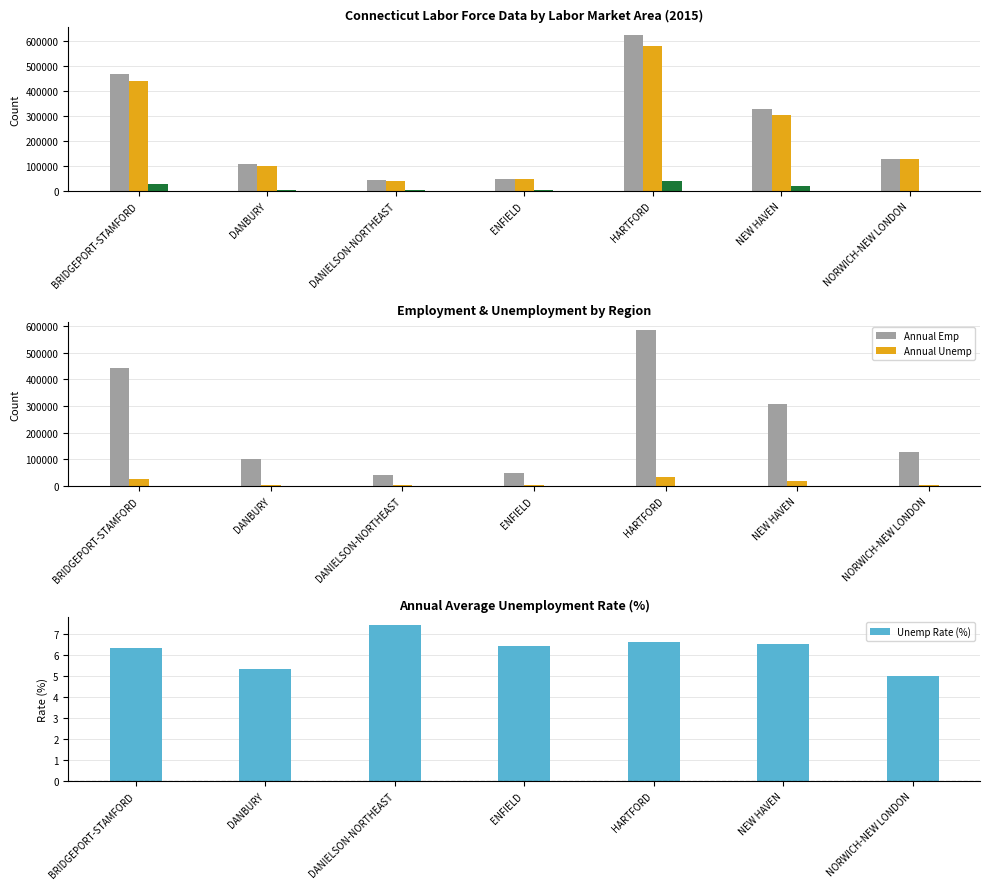

What is the total value across all series at NORWICH-NEW LONDON?

382730.0